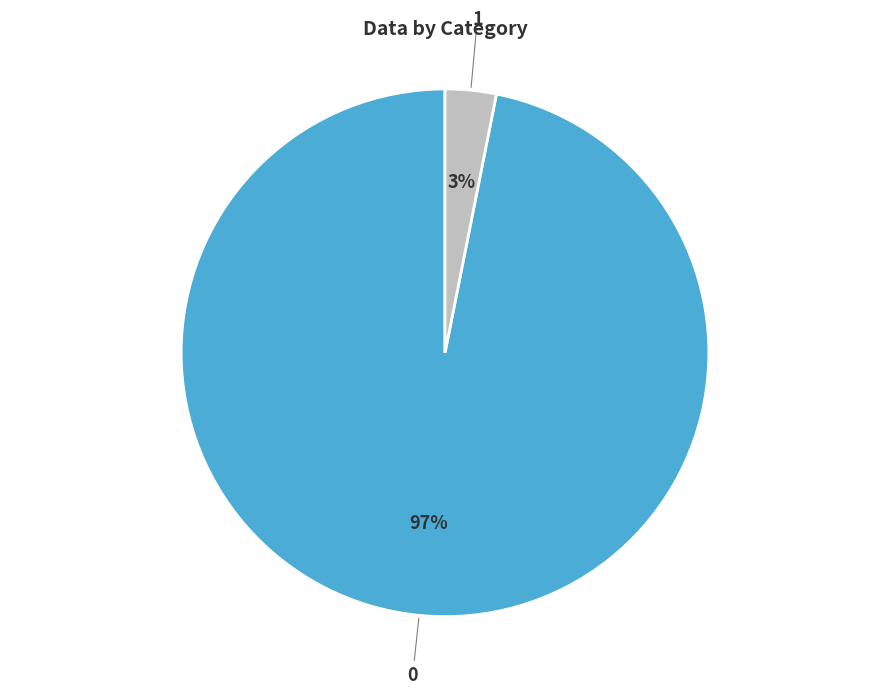

Combined, do 0 and 1 account for over 50%?

Yes